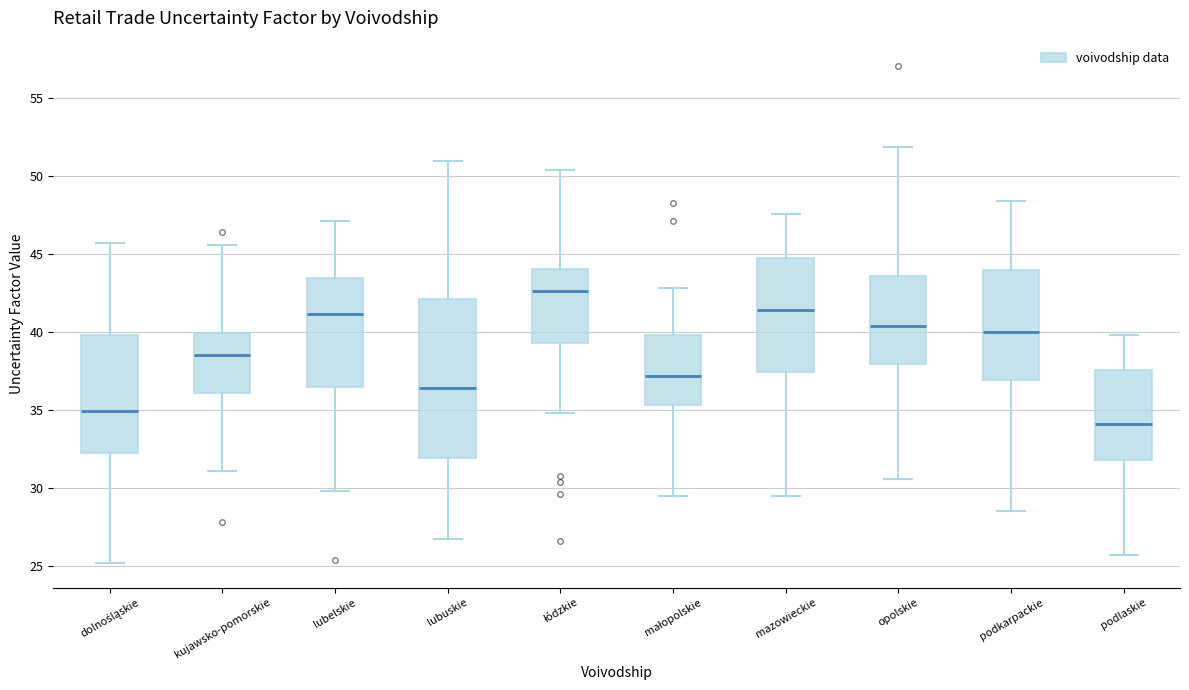

Which box is the tallest, from its lower edge to its upper edge?

lubuskie